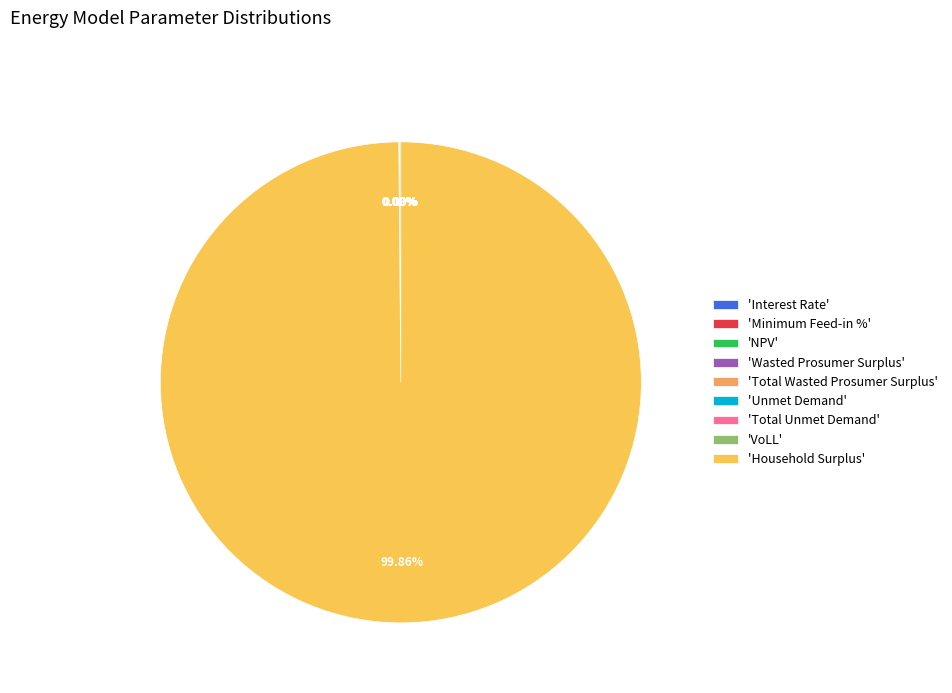

What is the change in value from Minimum Feed-in % to Total Wasted Prosumer Surplus?

+52124.5